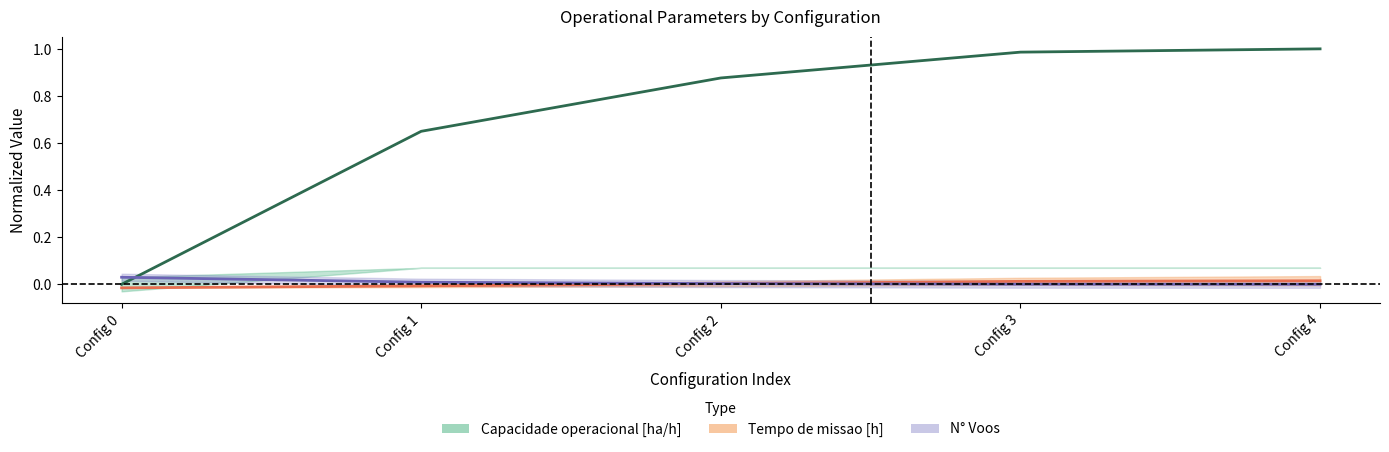

Between Config 3 and Config 4, which series saw the biggest shift?

Capacidade operacional [ha/h]